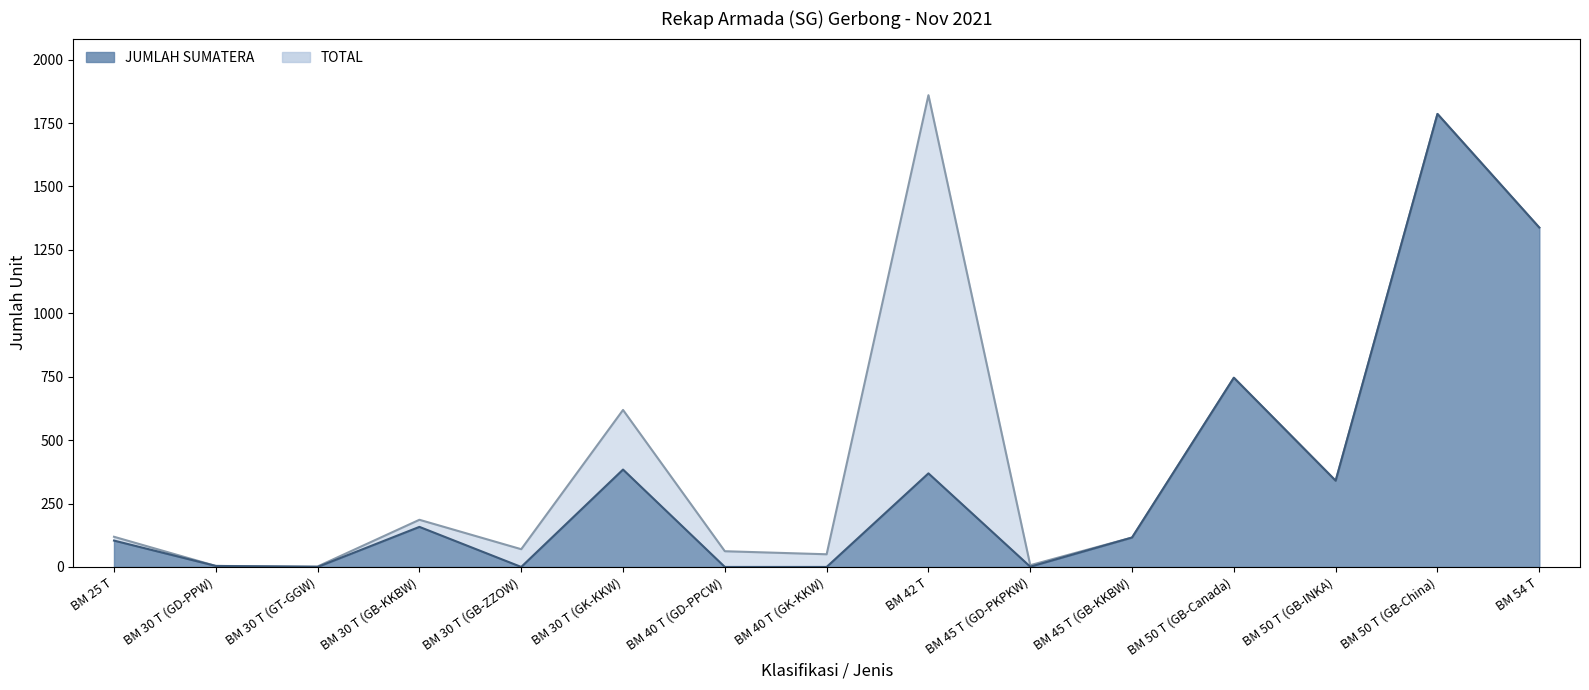

What is the value of the JUMLAH SUMATERA point at the 1st from the left?

104